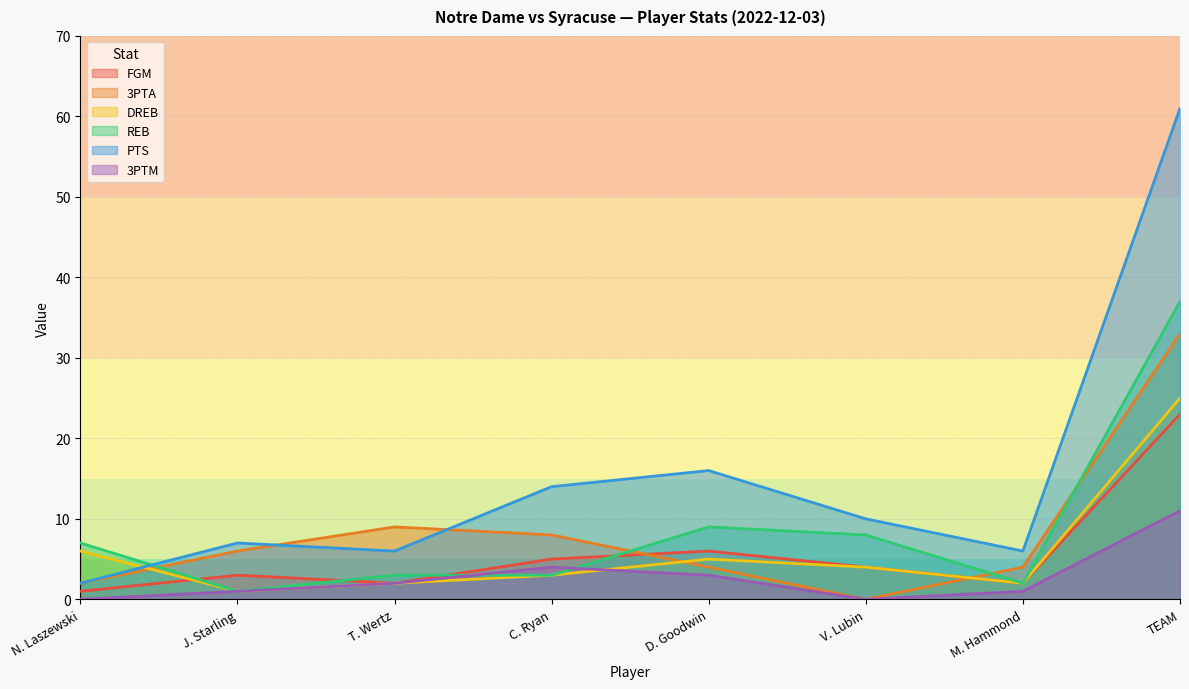

Between J. Starling and TEAM, which is larger?

TEAM